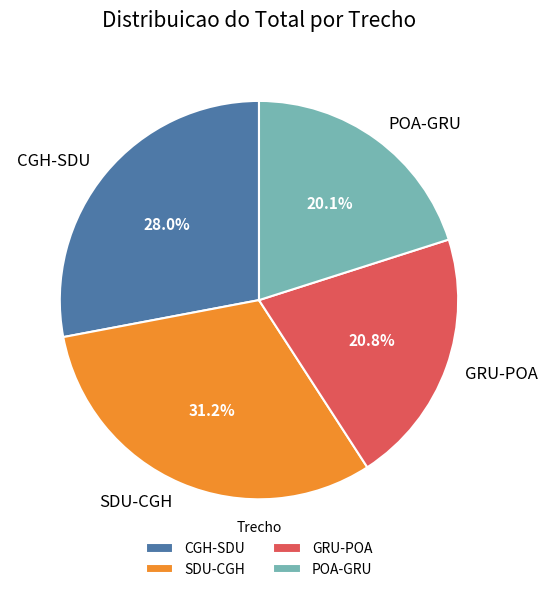

Rank the categories by value from lowest to highest.

POA-GRU, GRU-POA, CGH-SDU, SDU-CGH